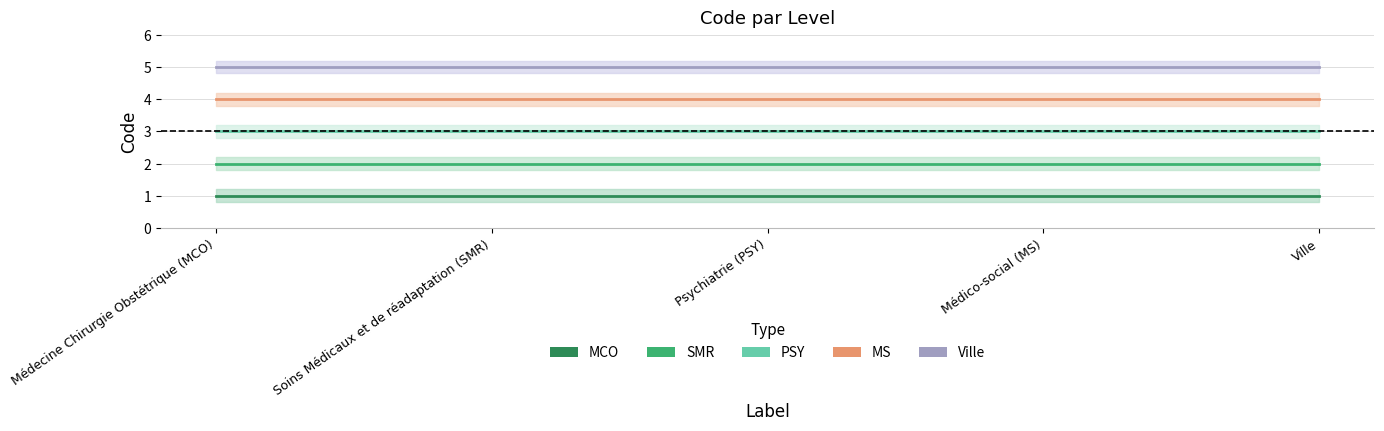

Count the number of categories in the chart.

5